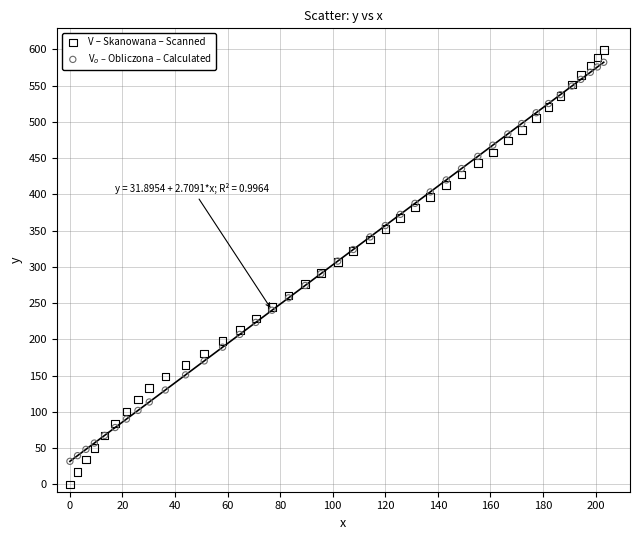

Which series has the widest spread of Y values?

V – Skanowana – Scanned